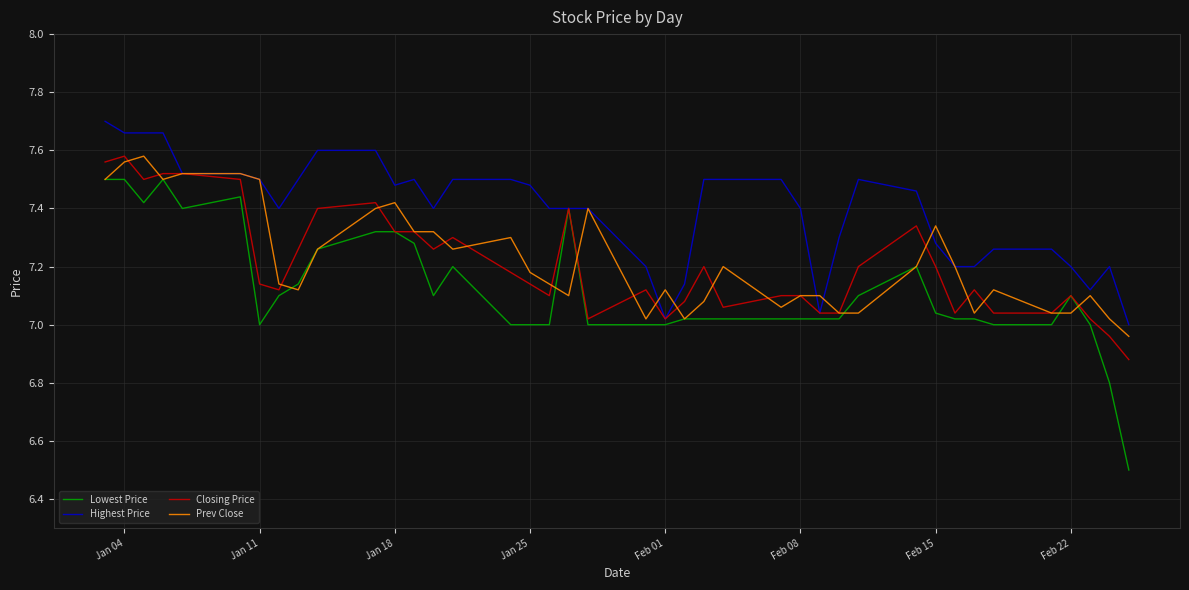

Which series has the largest total across all categories?

Highest Price